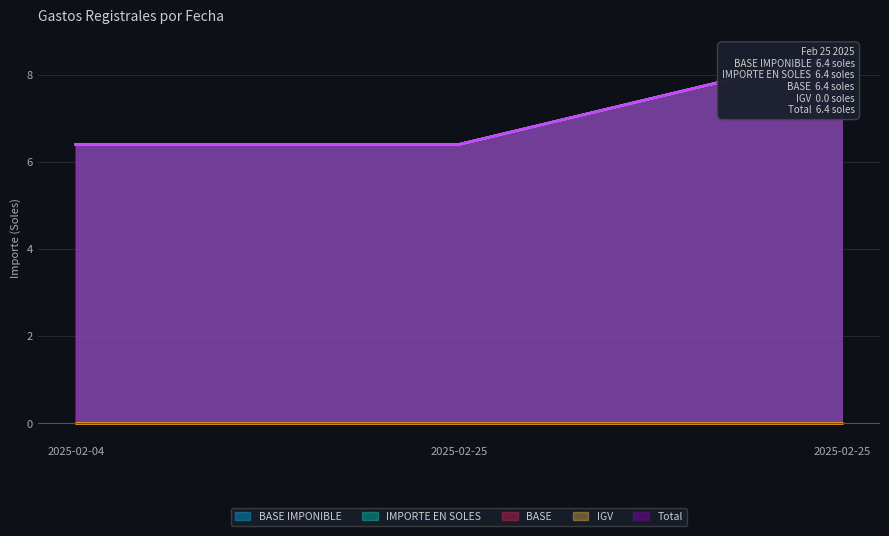

The BASE series shows 6.4 at 2025-02-04. True or false?

True